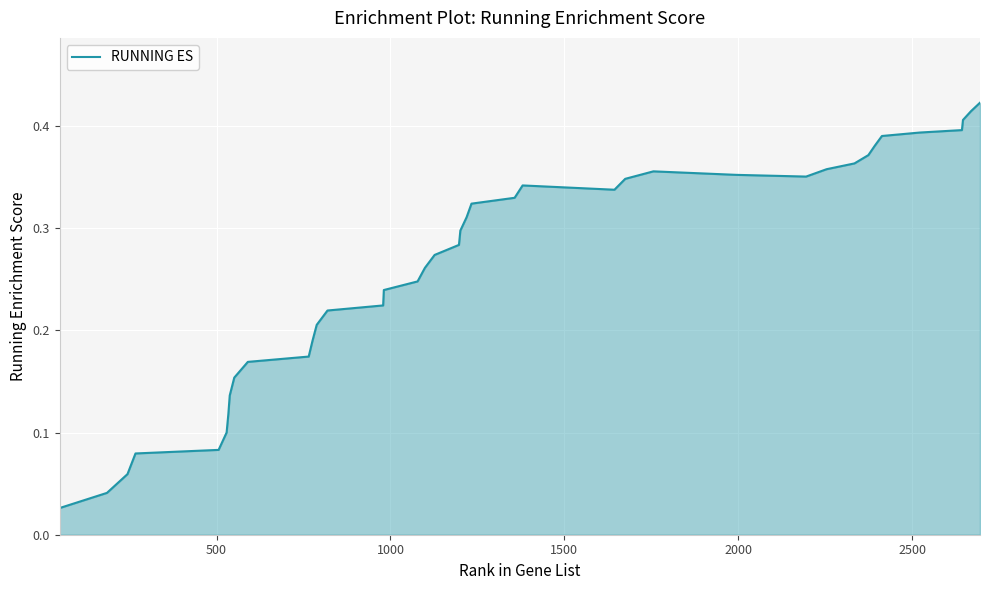

True or false: there are more than 1 points higher than both neighbors.

True